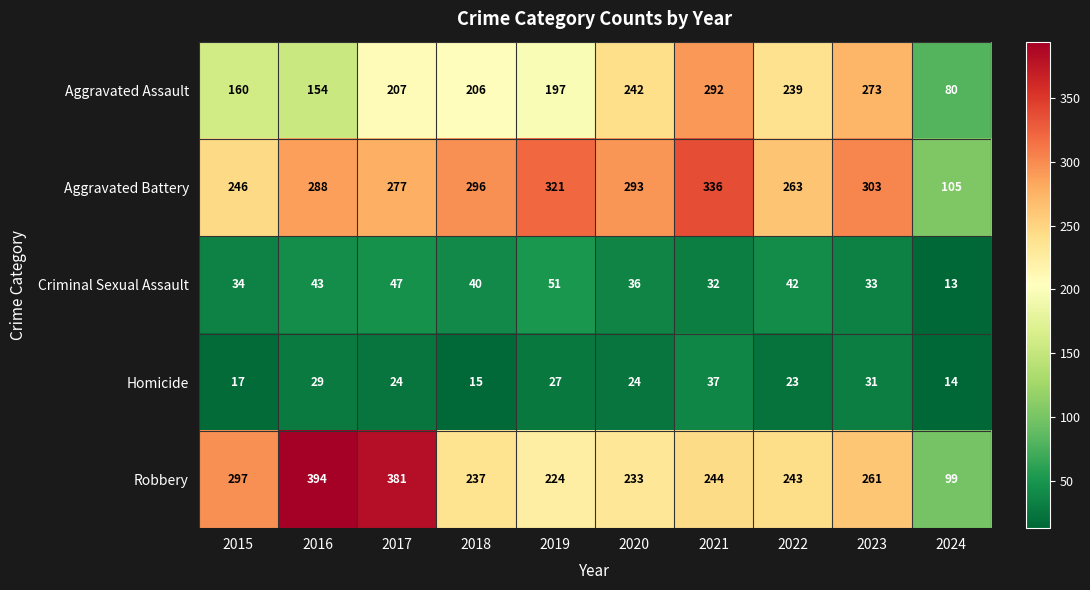

Read the Homicide value at 2016.

29